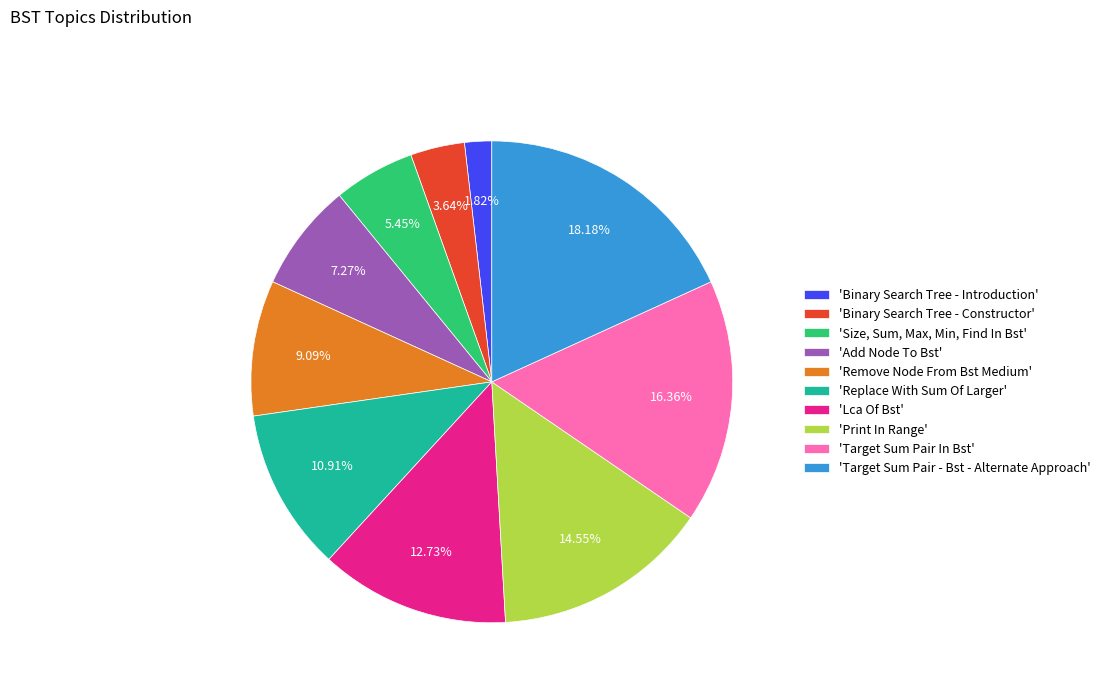

Is the sum of 'Binary Search Tree - Constructor' and 'Binary Search Tree - Introduction' greater than half?

No